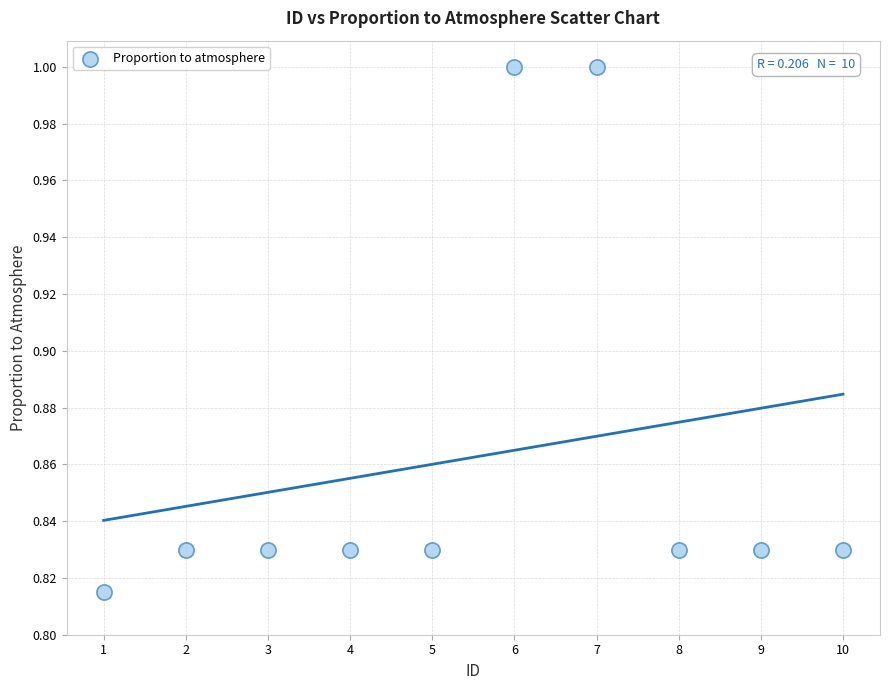

What is the range of X values (max minus min)?

9.0